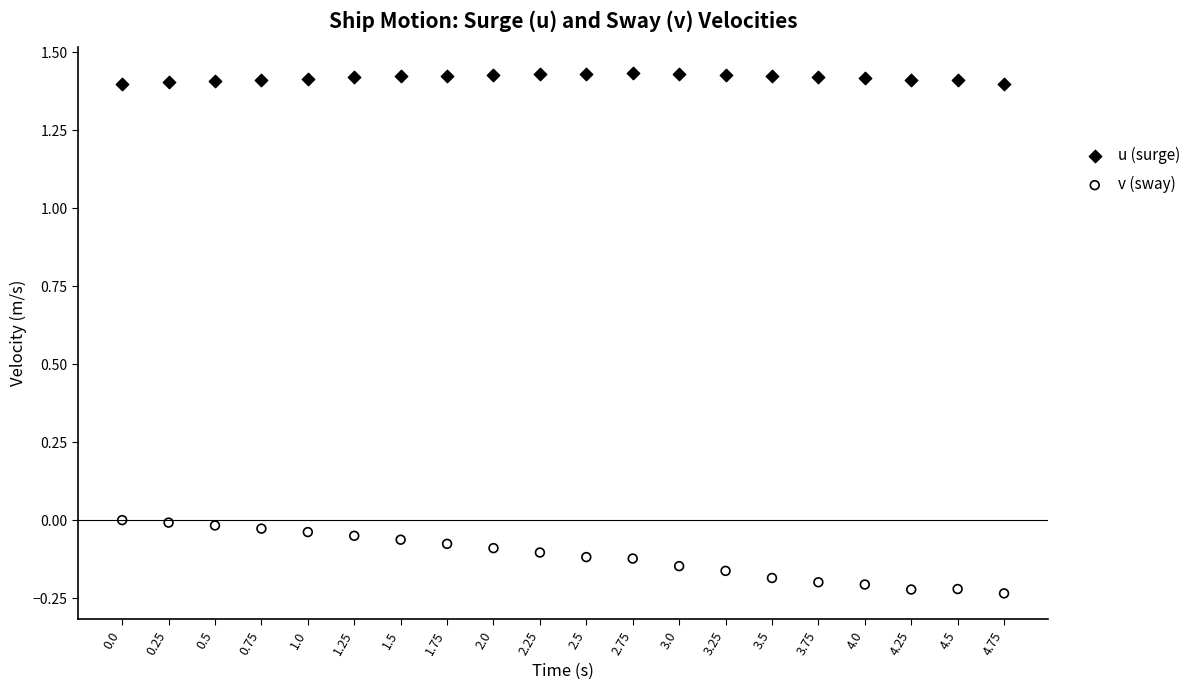

Across all data points, what is the range of Y values (max minus min)?

1.7